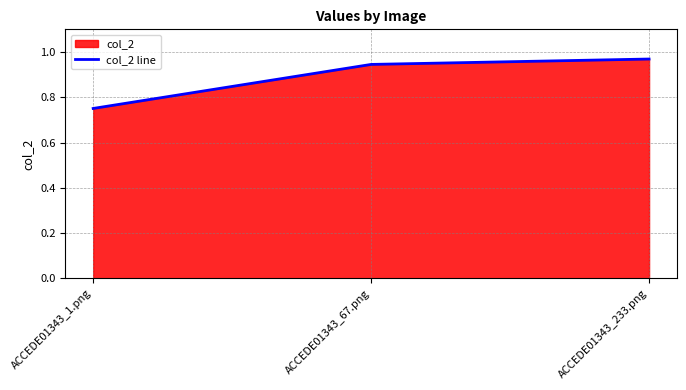

Reading left to right, what are all the values shown in this chart?

ACCEDE01343_1.png=0.8	ACCEDE01343_67.png=0.9	ACCEDE01343_233.png=1.0